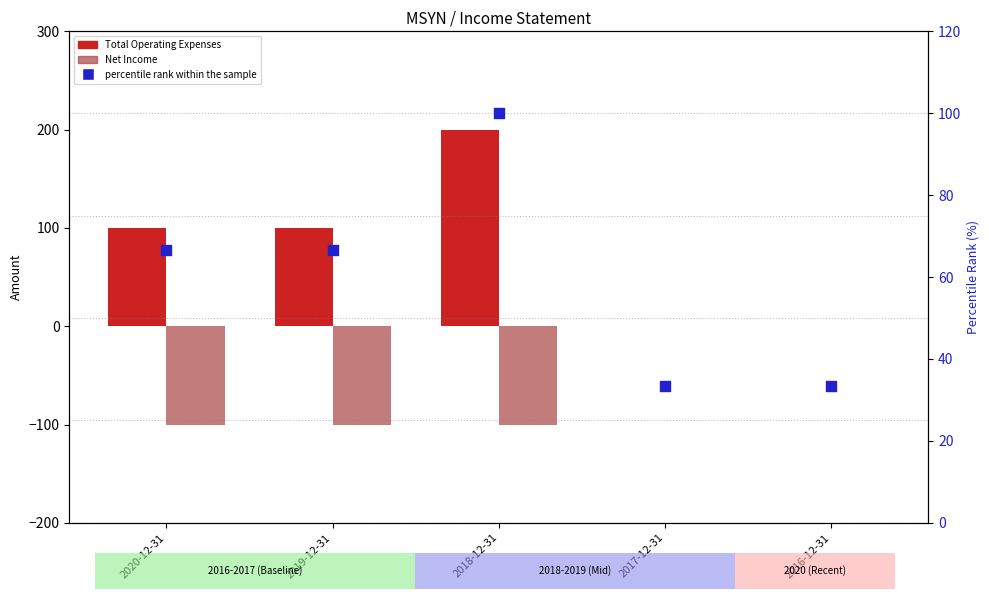

Which series contains the lowest Y value?

Net Income